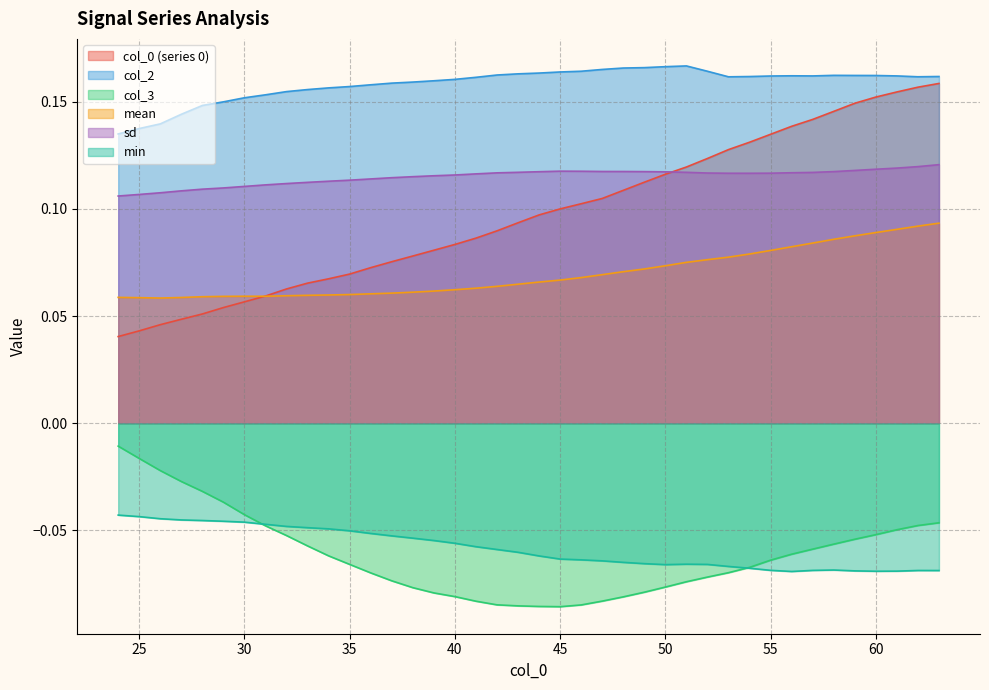

How many categories are shown in the chart?

40